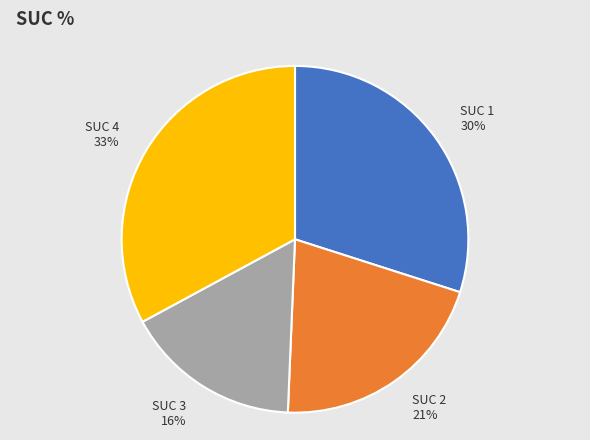

True or false: SUC 1 accounts for 40% of the total.

False